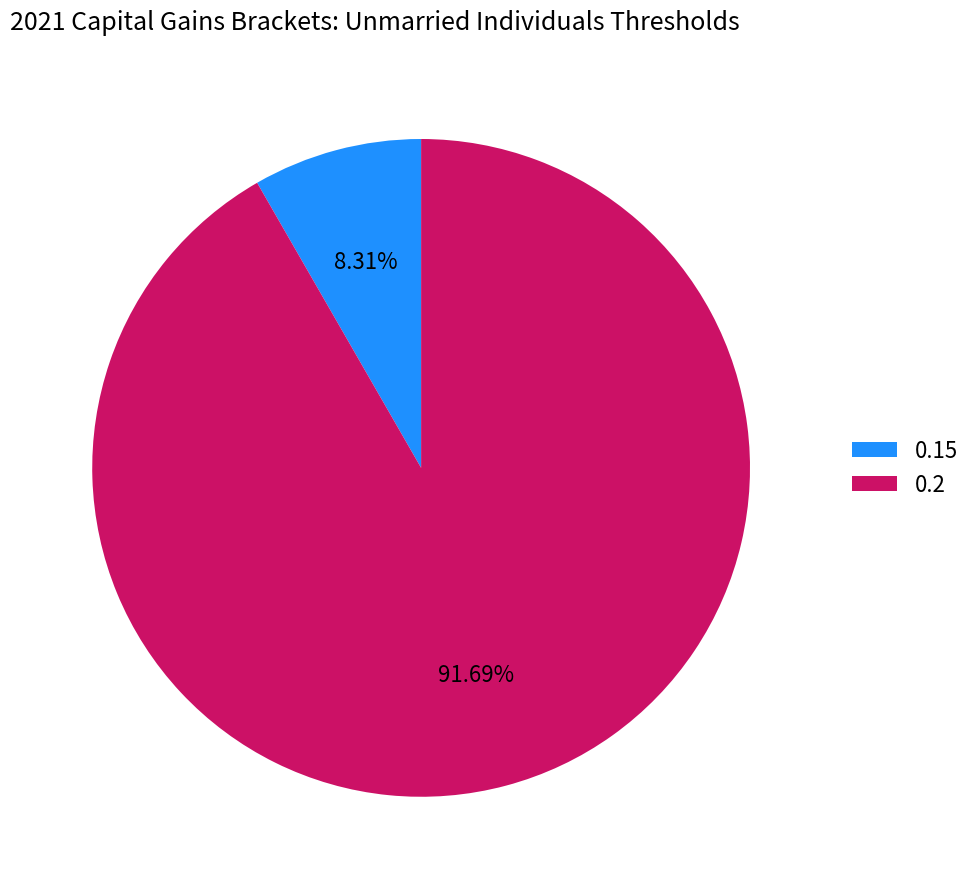

True or false: 0.2 accounts for 99% of the total.

False